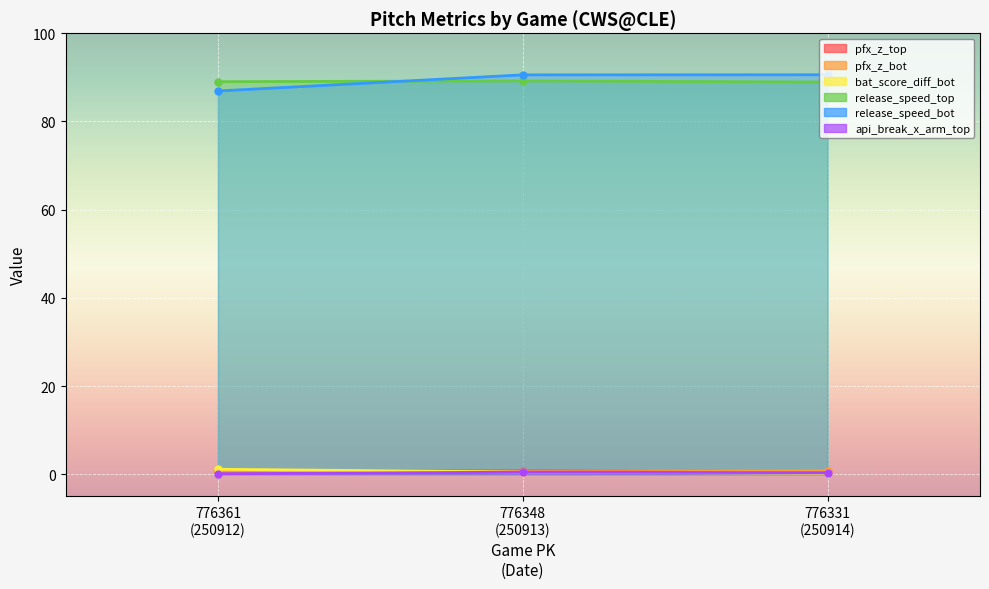

What position from the right is 776348
(250913)?

2